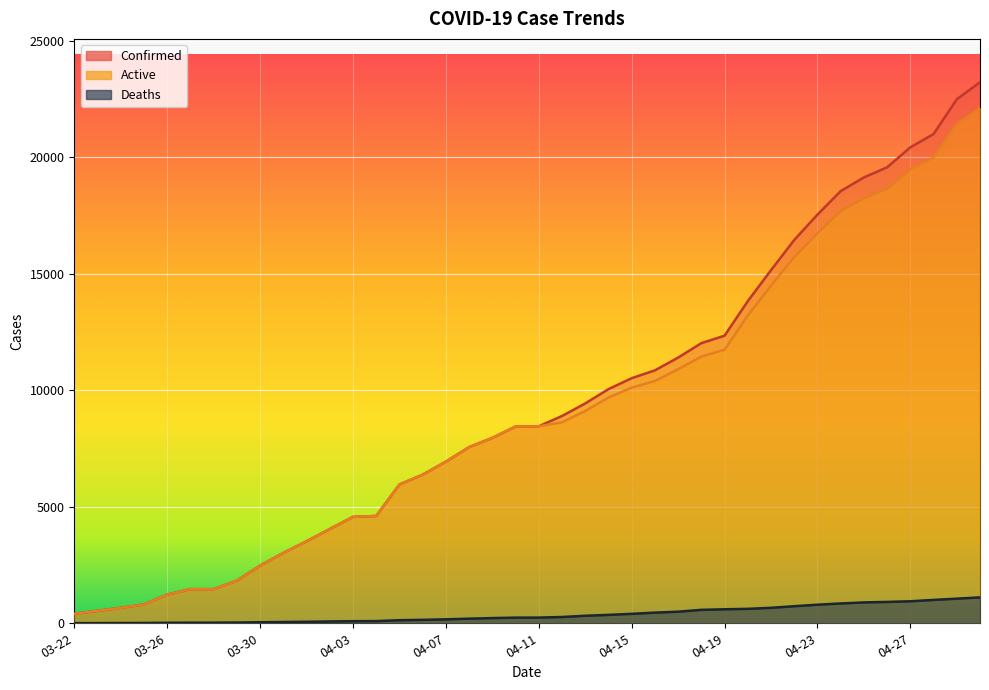

List the labels in order of Deaths value, largest first.

04-30, 04-29, 04-28, 04-27, 04-26, 04-25, 04-24, 04-23, 04-22, 04-21, 04-20, 04-19, 04-18, 04-17, 04-16, 04-15, 04-14, 04-13, 04-12, 04-11, 04-10, 04-09, 04-08, 04-07, 04-06, 04-05, 04-04, 04-03, 04-02, 04-01, 03-31, 03-30, 03-29, 03-27, 03-28, 03-26, 03-25, 03-24, 03-23, 03-22